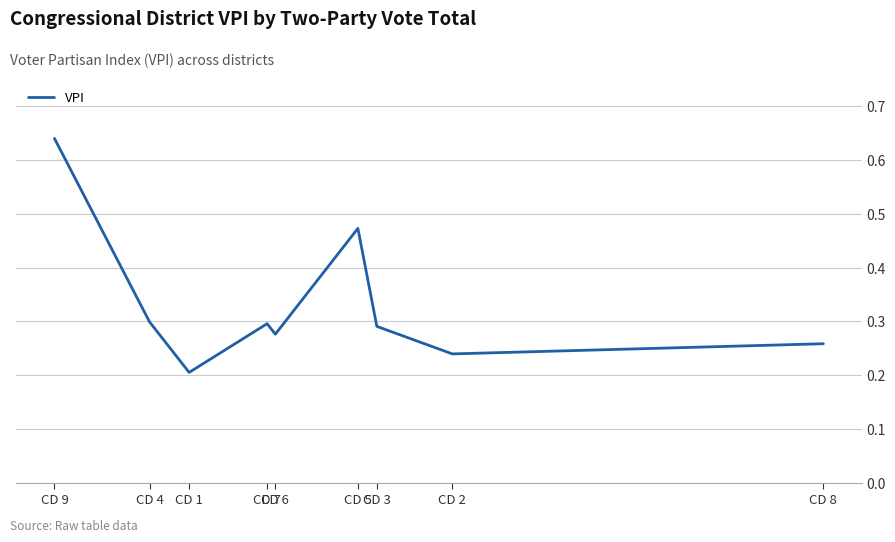

What is the label of the 3rd point from the left?

CD 1